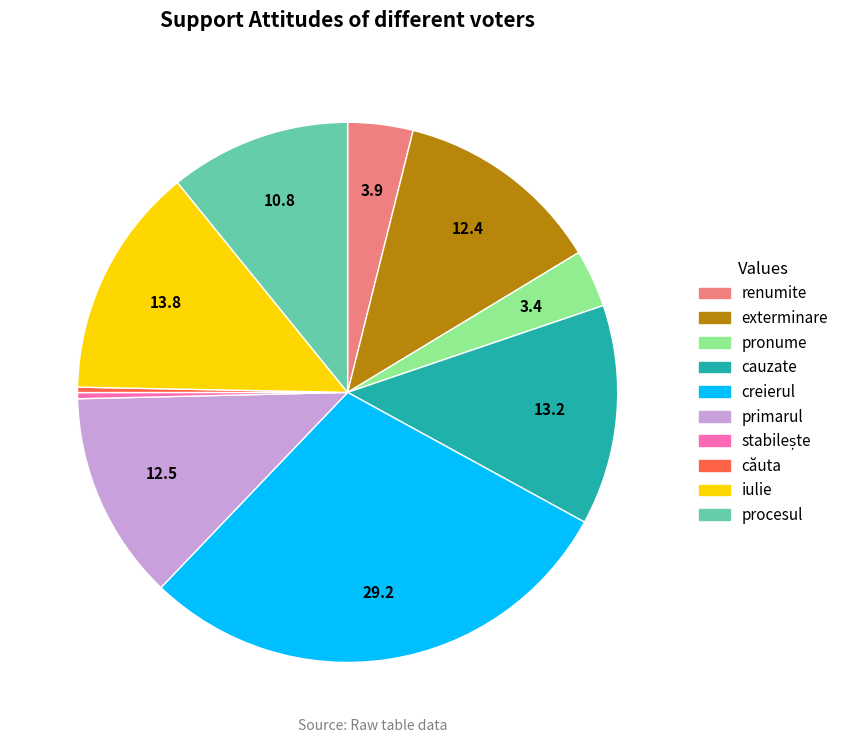

Between pronume and procesul, which is larger?

procesul